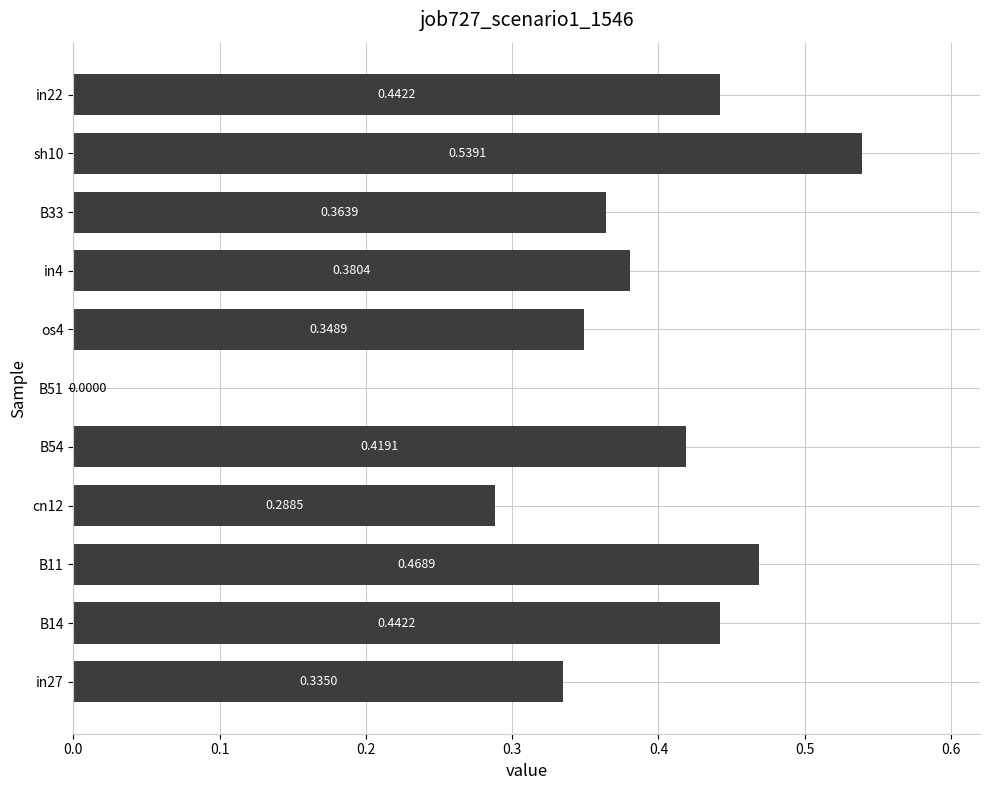

What is the sum of the values at B33 and cn12?

0.7